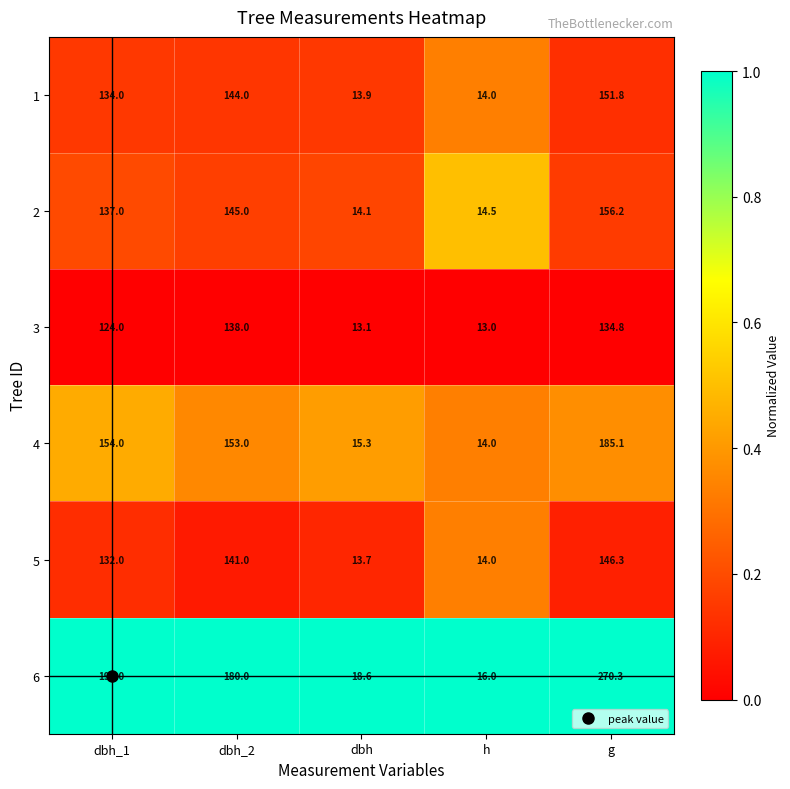

What is the difference between the 2 values at dbh_1 and dbh?

122.9